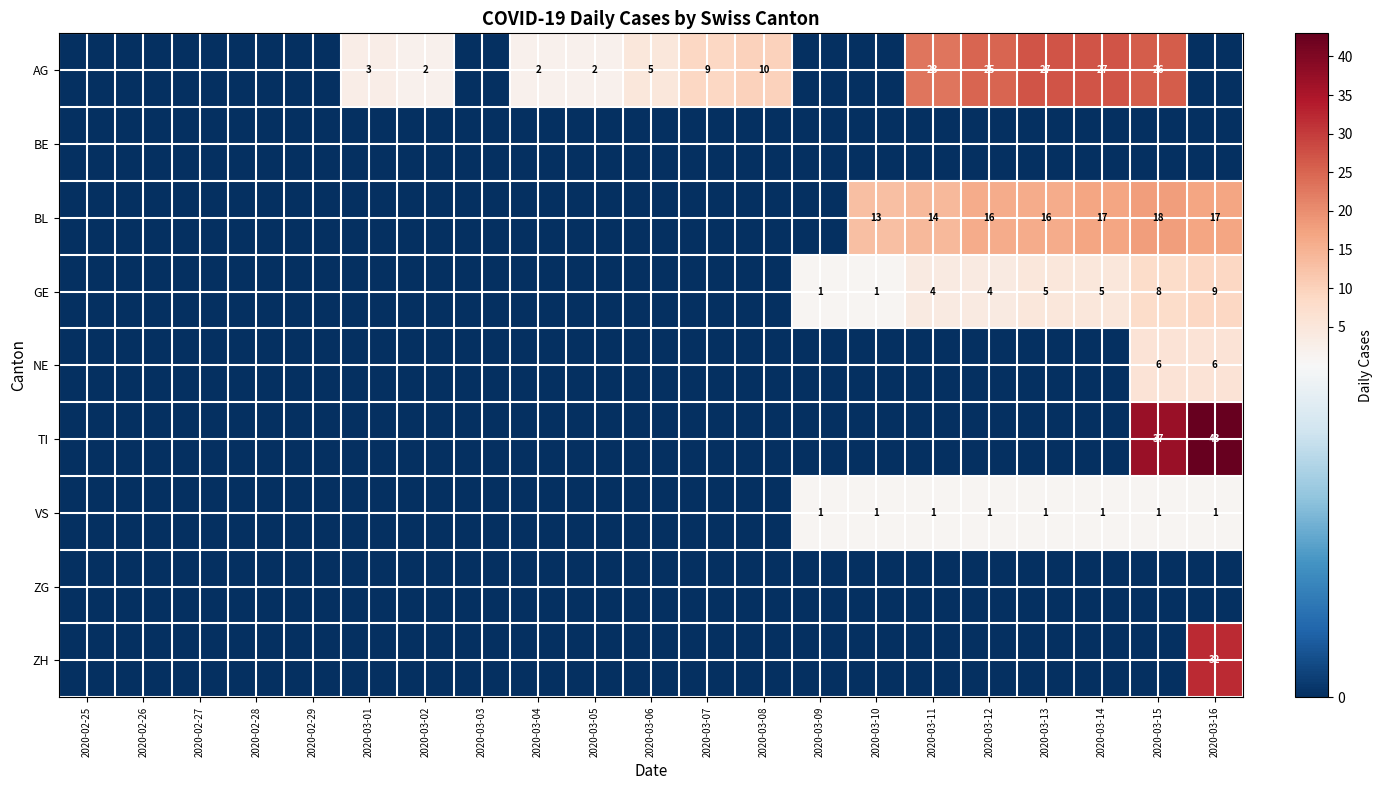

What is the difference between the highest and lowest values at 2020-03-09?

1